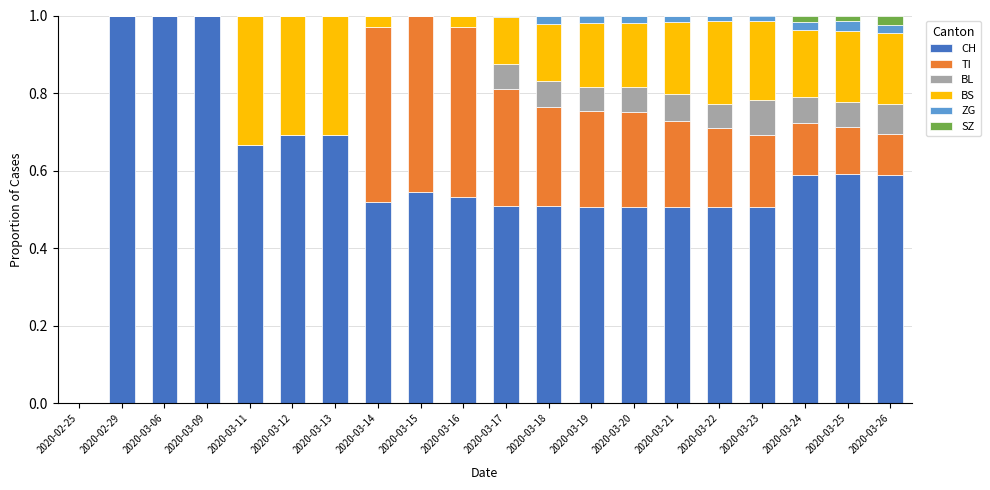

What is the highest value of the CH series?

1.0